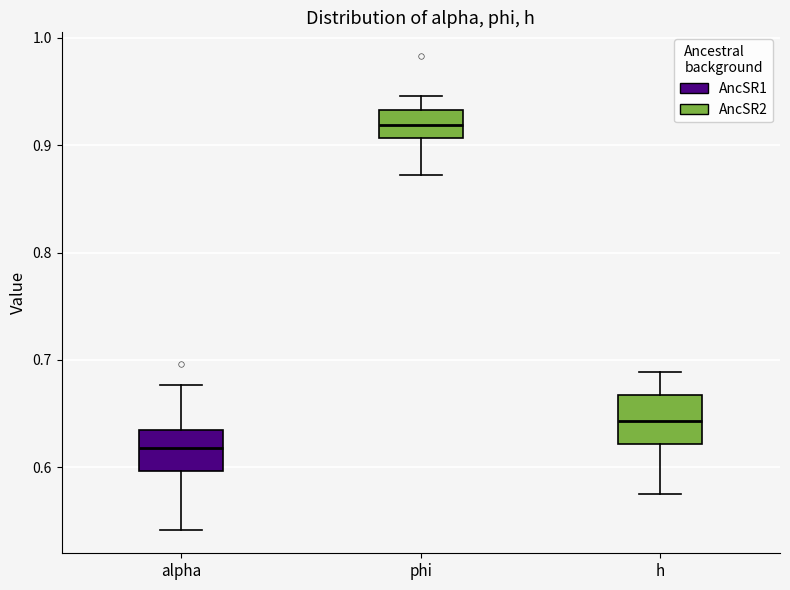

Which box has the highest median line?

phi